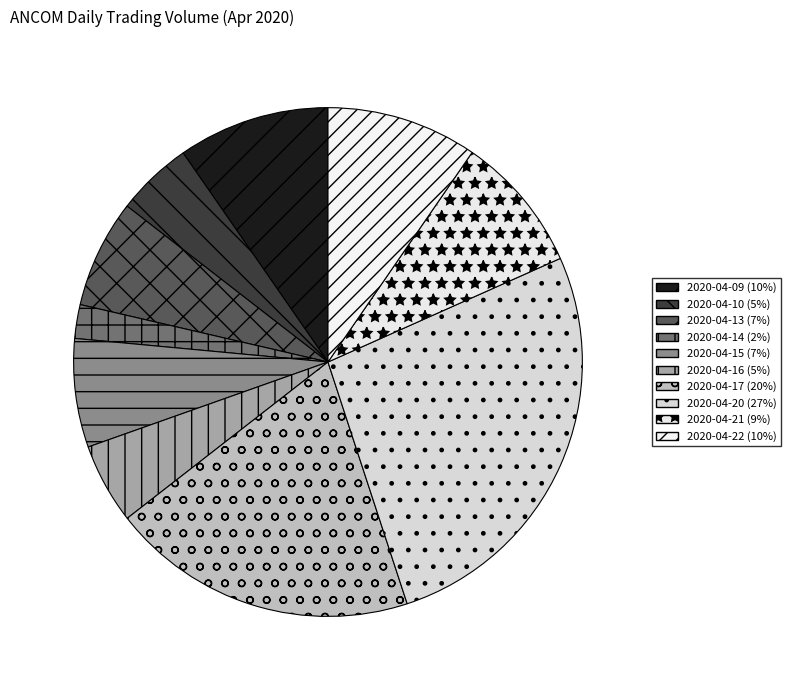

The 2020-04-22 slice represents 4% of the pie. True or false?

False